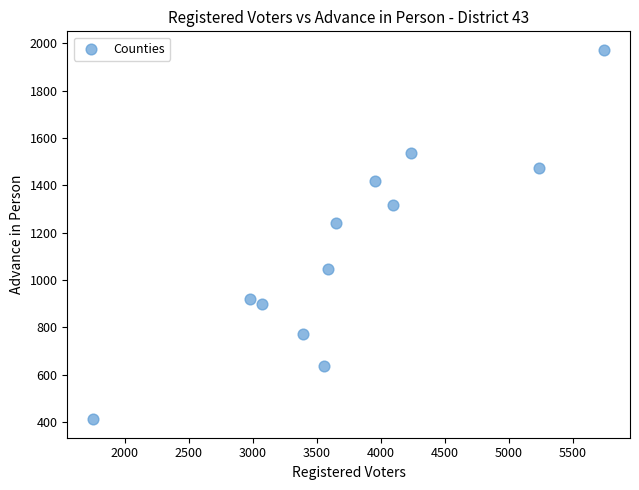

What Y value in the scatter plot is closest to 1192?

1239